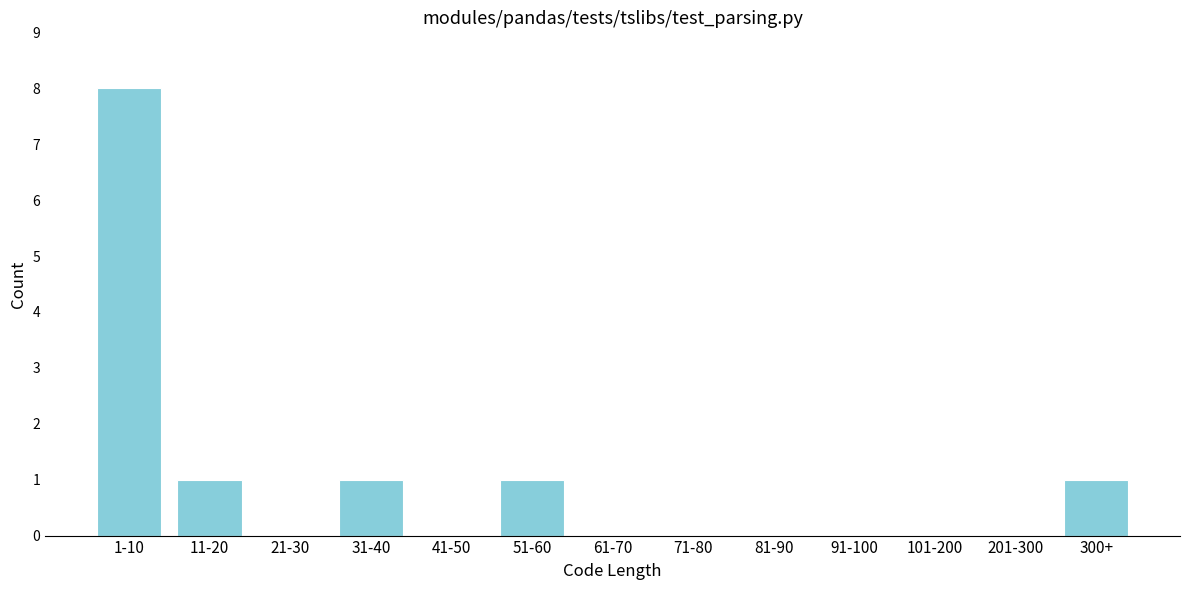

Reading left to right, what are all the values shown in this chart?

1-10=8	11-20=1	21-30=0	31-40=1	41-50=0	51-60=1	61-70=0	71-80=0	81-90=0	91-100=0	101-200=0	201-300=0	300+=1